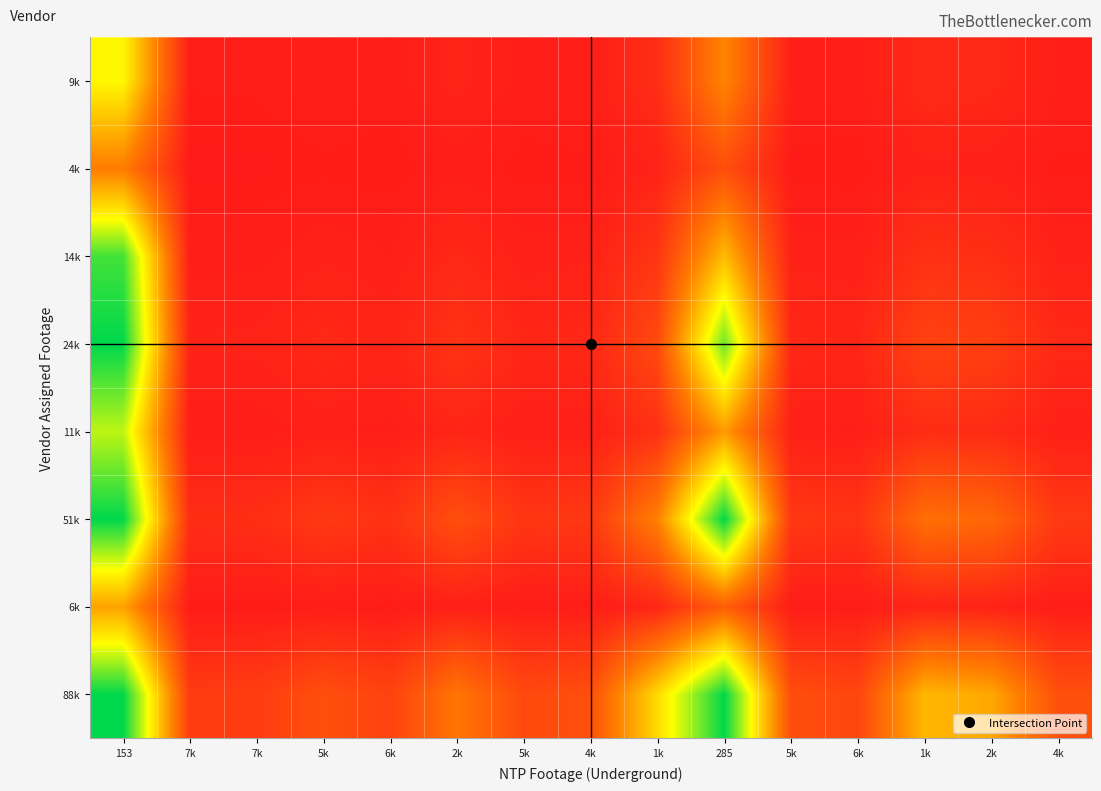

What is the spread (max minus min) of values at 7k?

10413.1